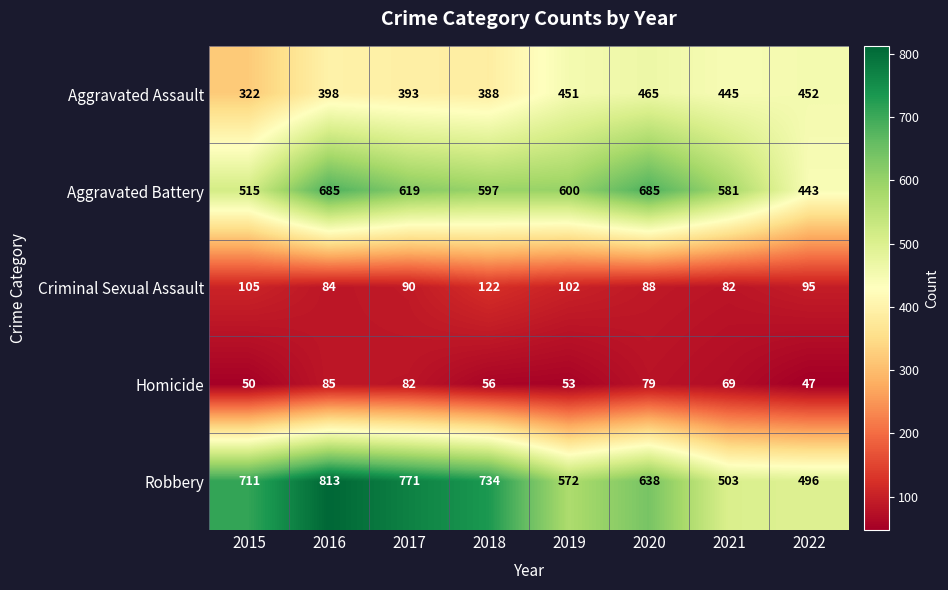

Between 2020 and 2022, which series saw the biggest shift?

Aggravated Battery